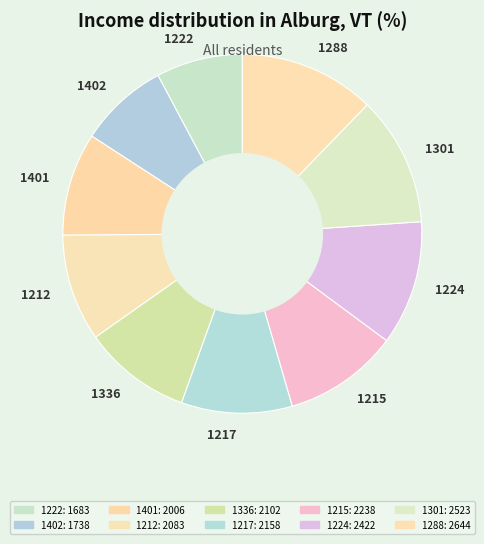

Does any single category account for the majority?

No